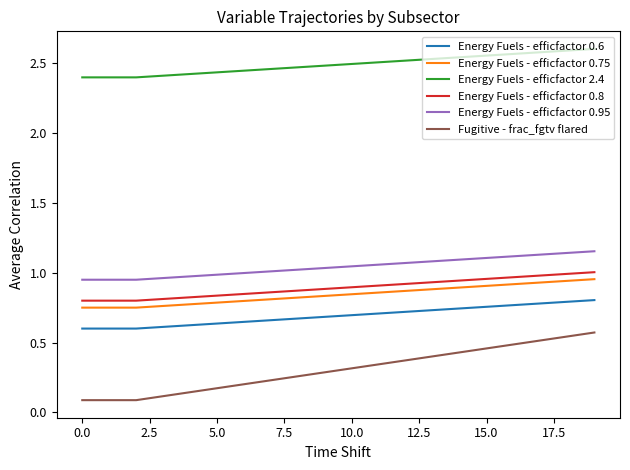

How many lines are shown in the chart?

6